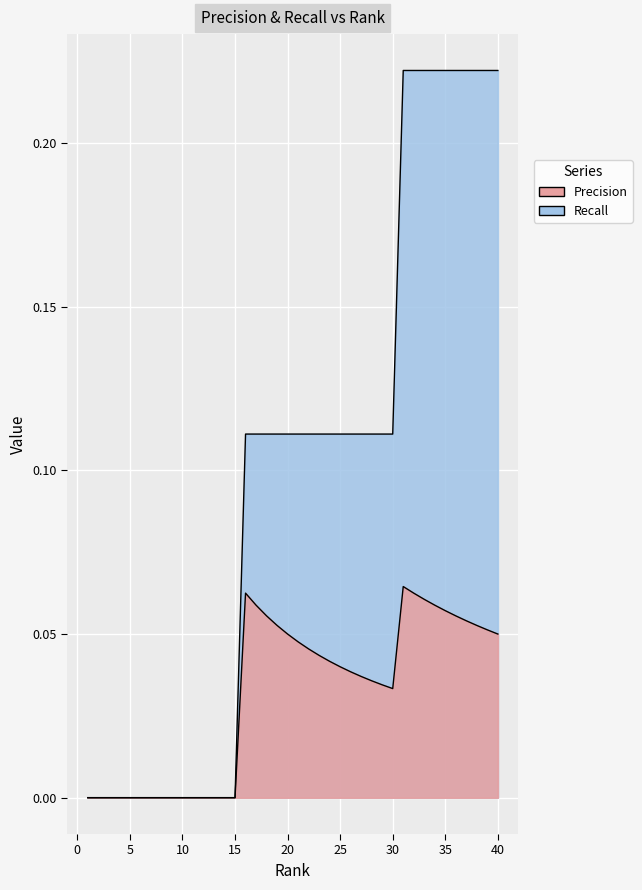

What are all the series names shown in the legend?

Precision, Recall